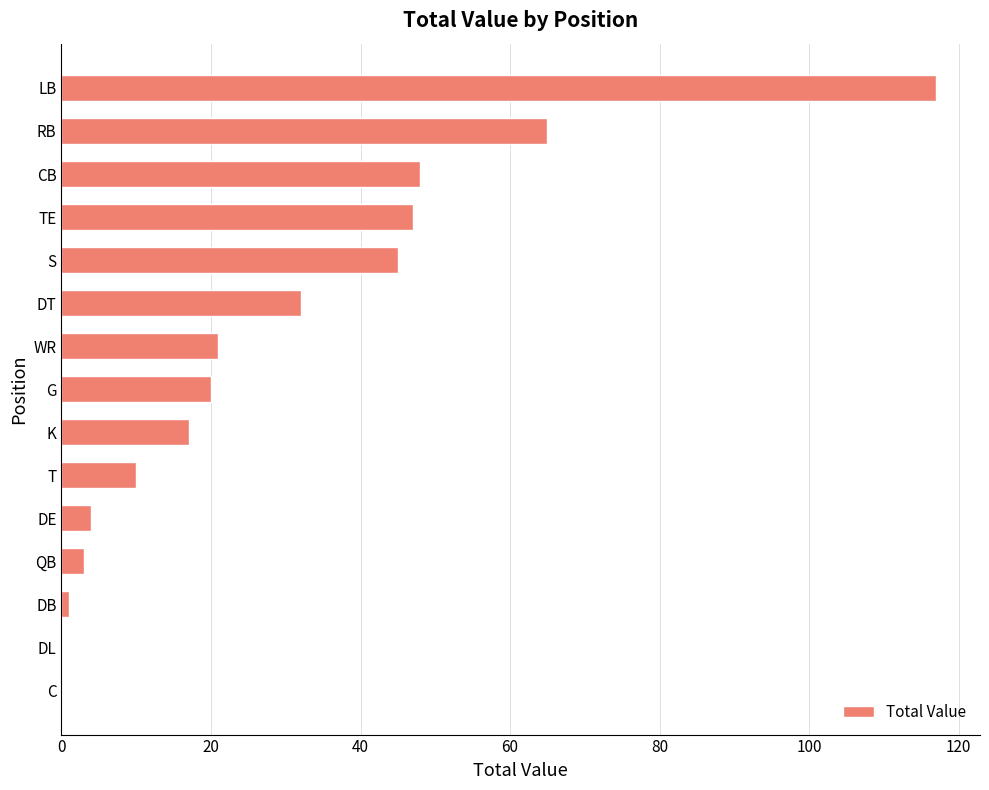

What is the sum of the values at QB and DE?

7